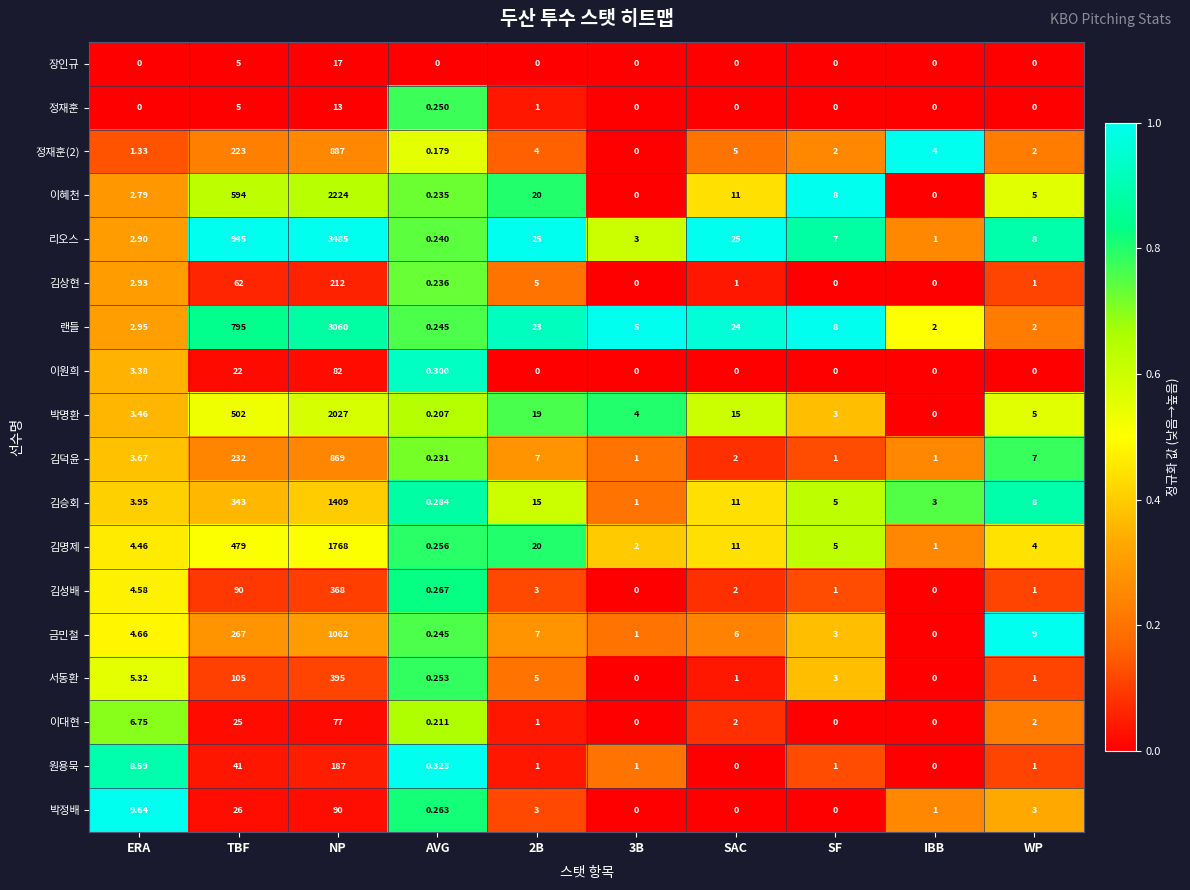

Which series has the largest range (max minus min)?

리오스